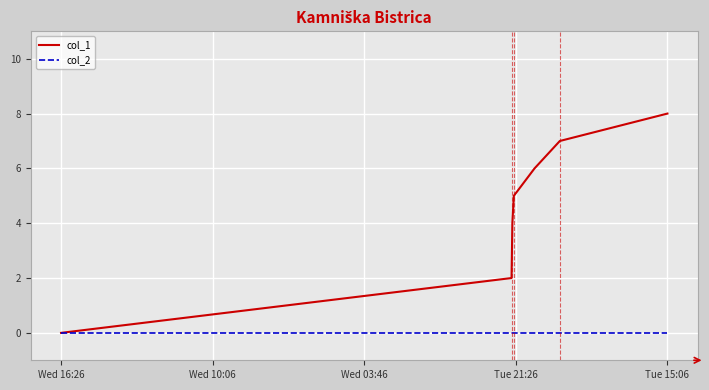

List the series in order of their peak value, highest first.

col_1, col_2